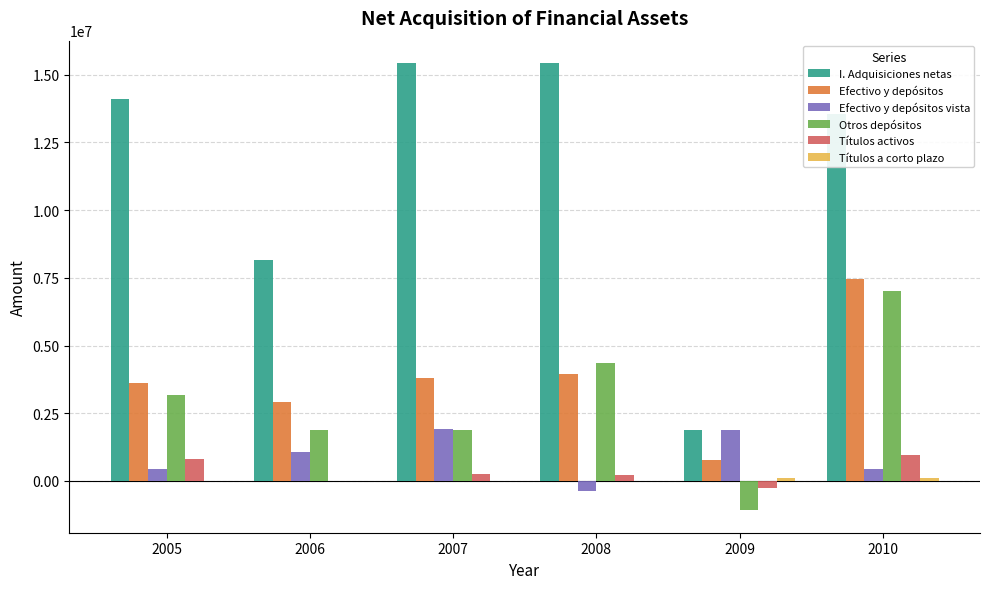

Between 2007 and 2010, which series saw the biggest shift?

Otros depósitos